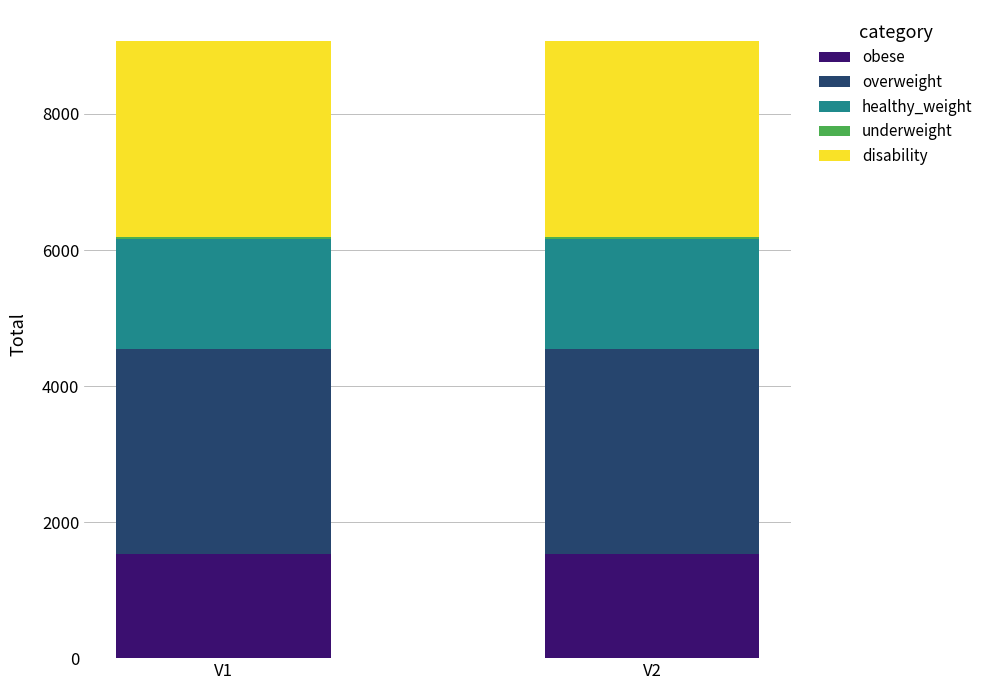

What is the highest value of the obese series?

1524